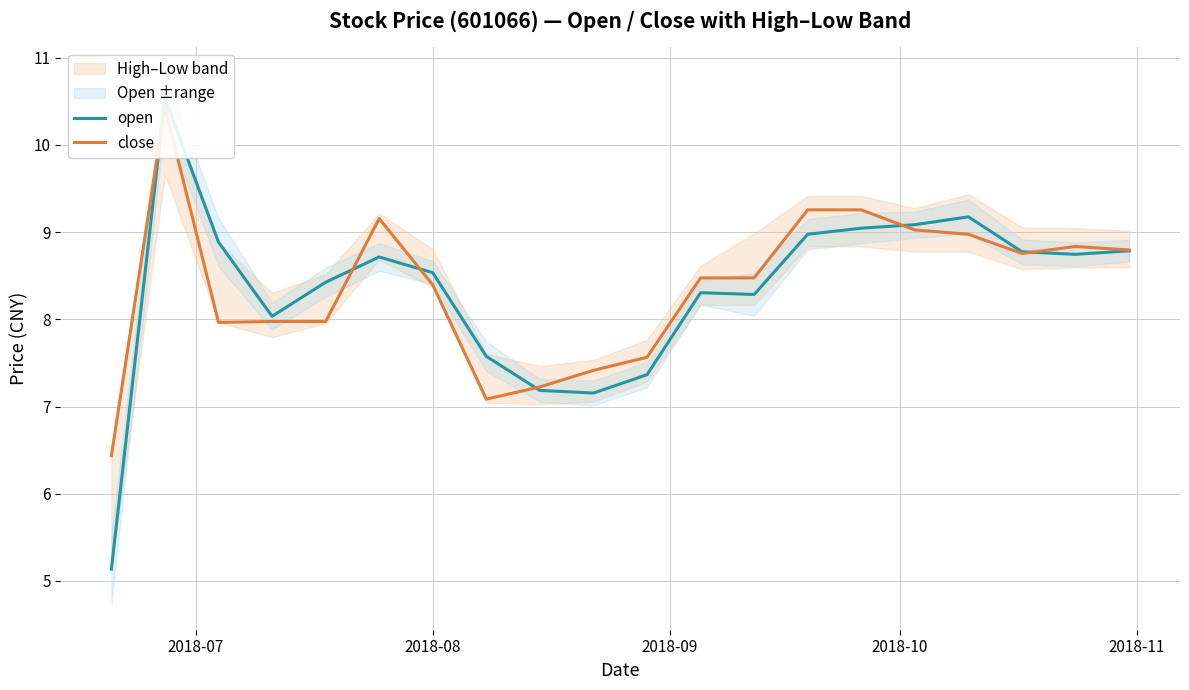

Is the value of close at 9 greater than the value of open at 2018-10?

No